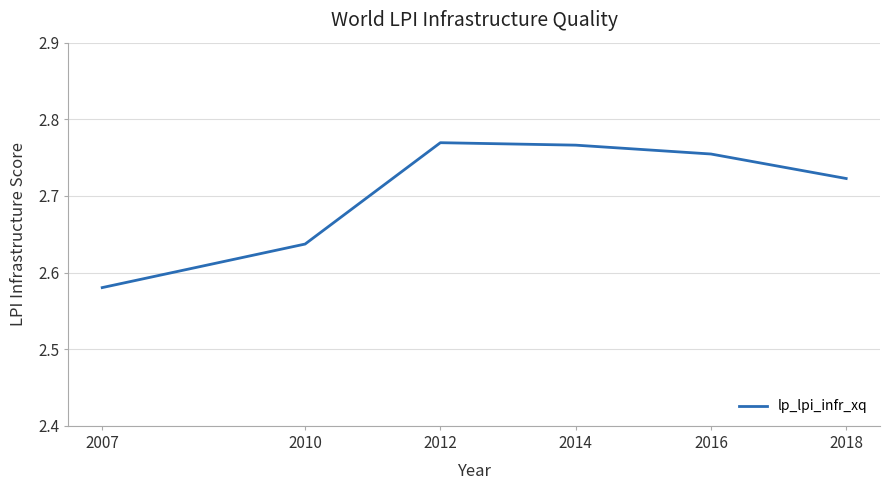

What is the change in value from 2007 to 2018?

+0.1